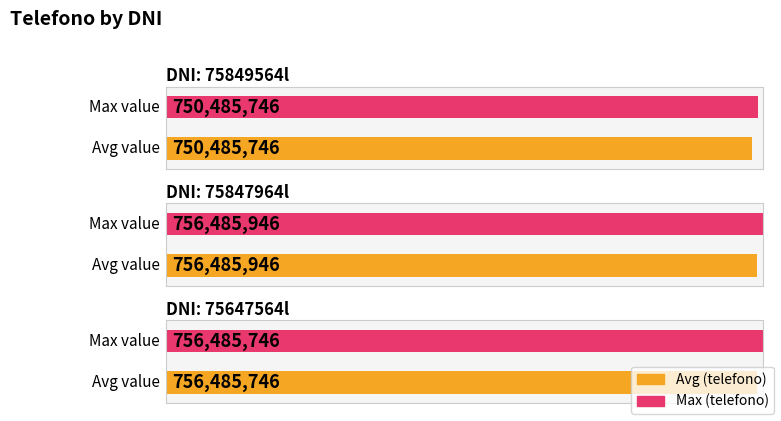

What is the smallest value displayed?

750485746